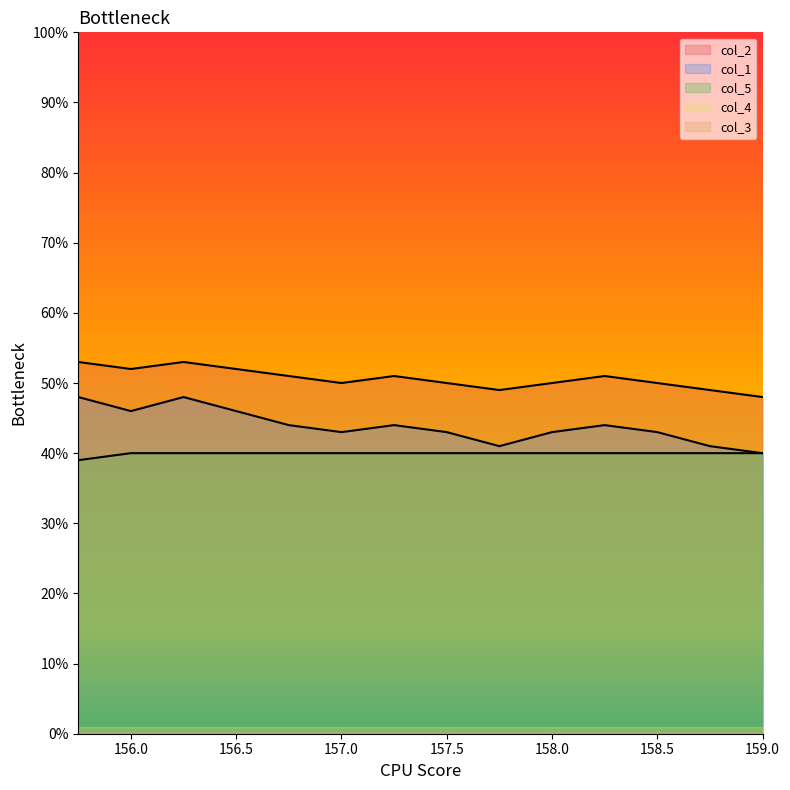

What is the difference between the second highest and second lowest values in the col_1 series?

7.0